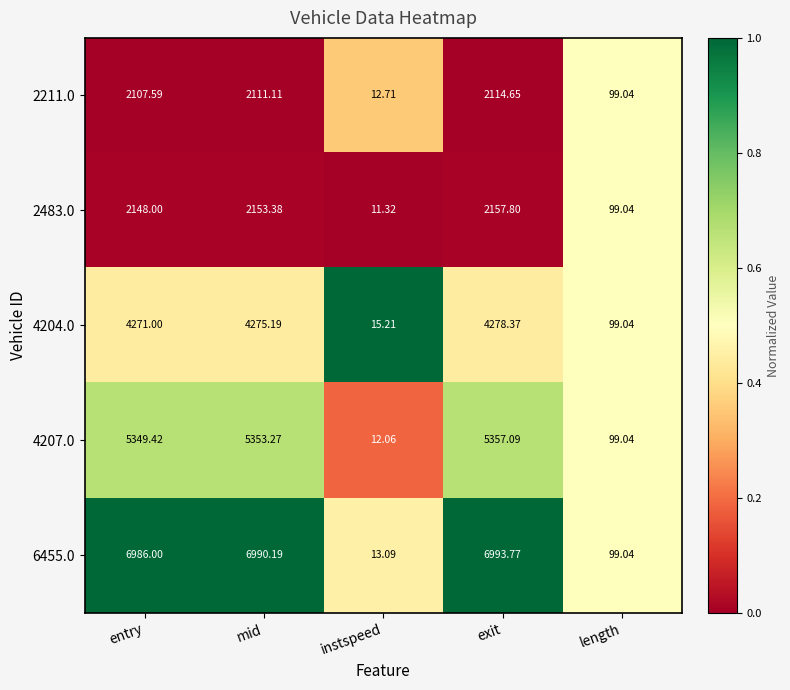

List the labels in order of 4207.0 value, largest first.

exit, mid, entry, length, instspeed